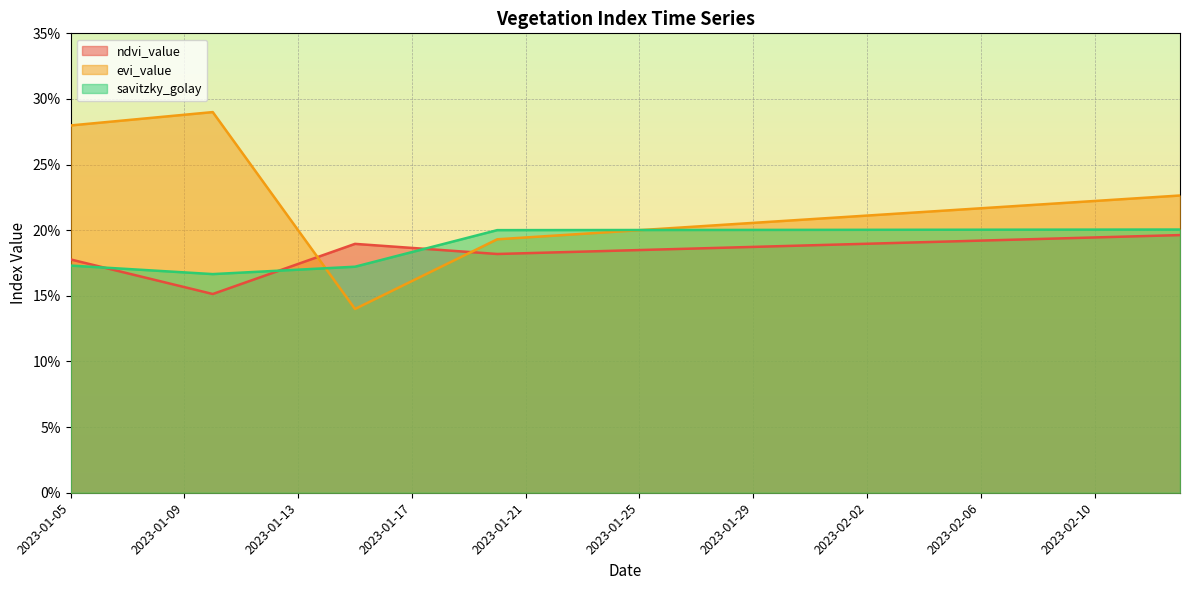

Rank the series by their average value, from lowest to highest.

ndvi_value, savitzky_golay, evi_value